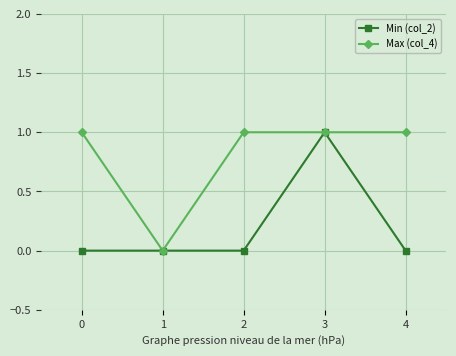

What is the spread (max minus min) of values at 2?

1